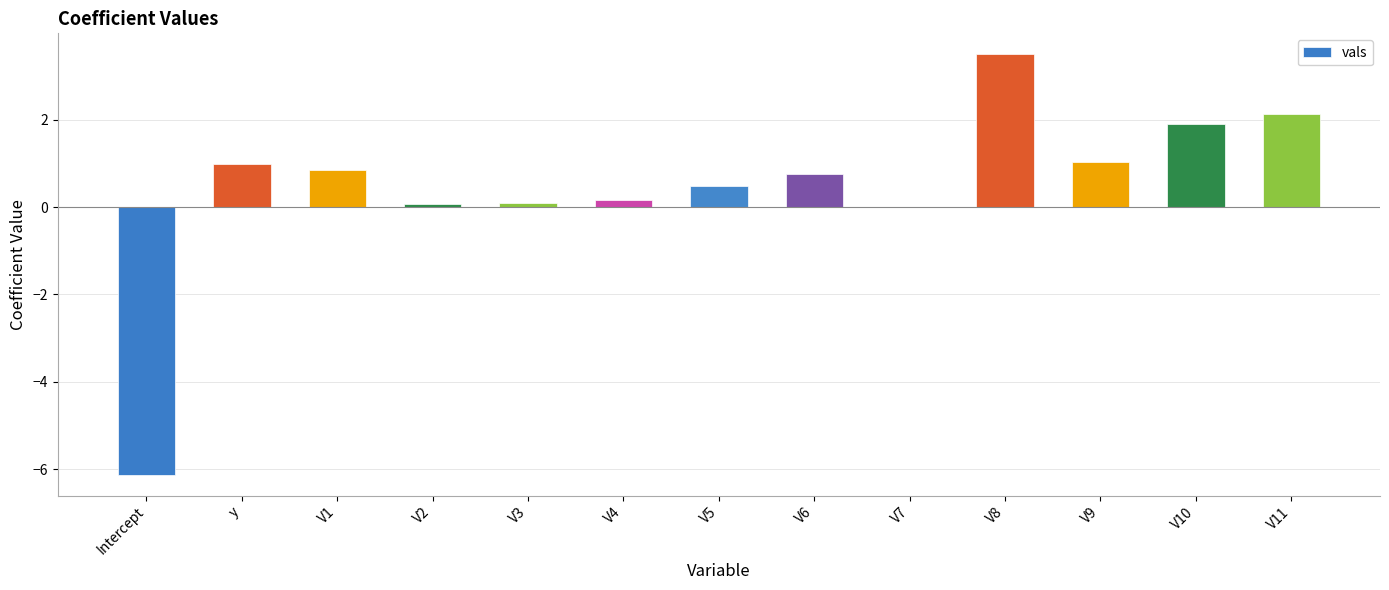

How many series are shown in this chart?

1